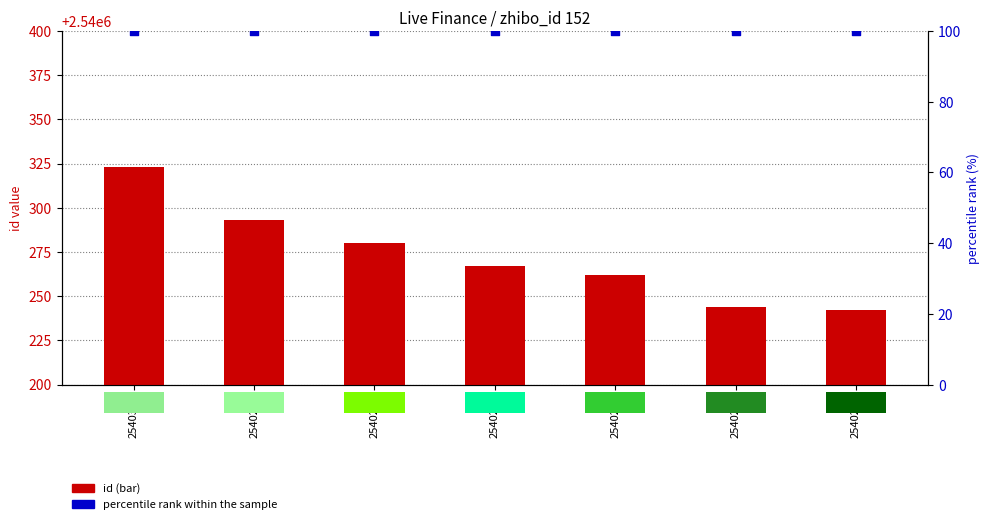

What is the total value across all series at 2540280?

2540380